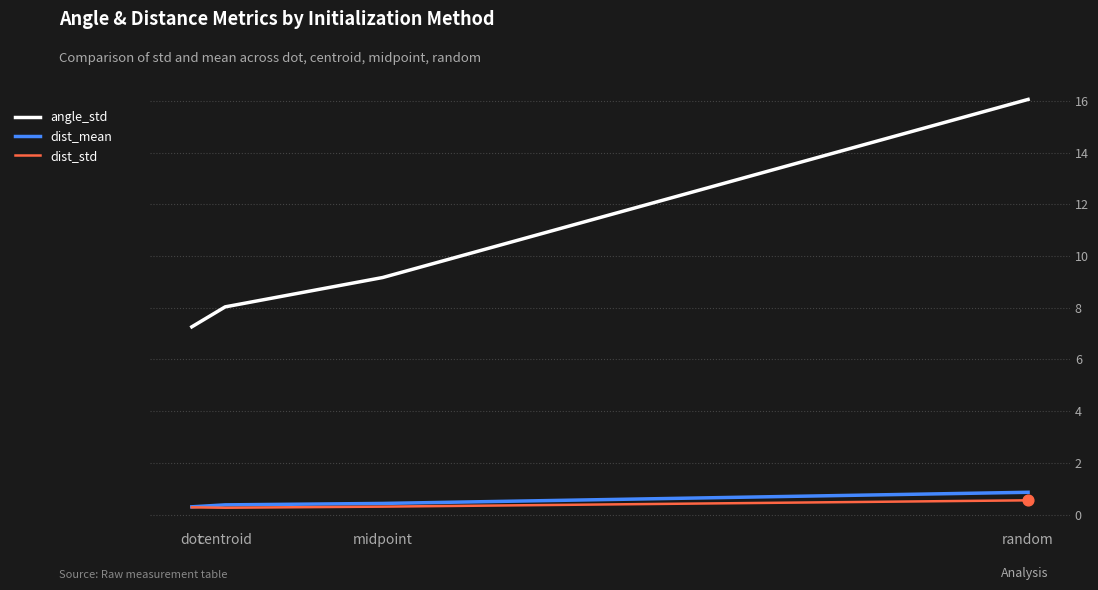

What are all the series names shown in the legend?

angle_std, dist_mean, dist_std